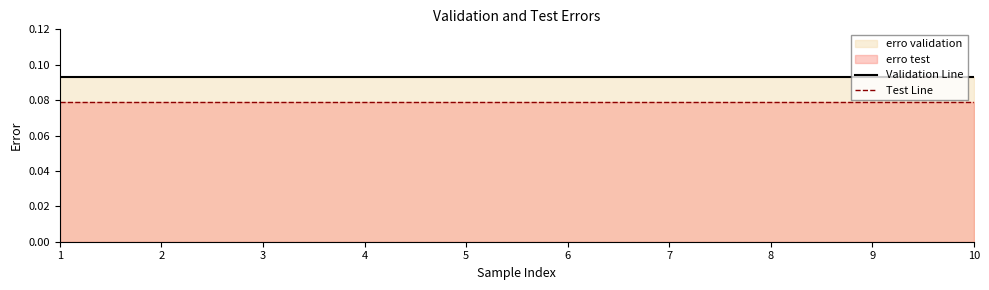

True or false: Validation Line has a value of 0.1 at 3.

True